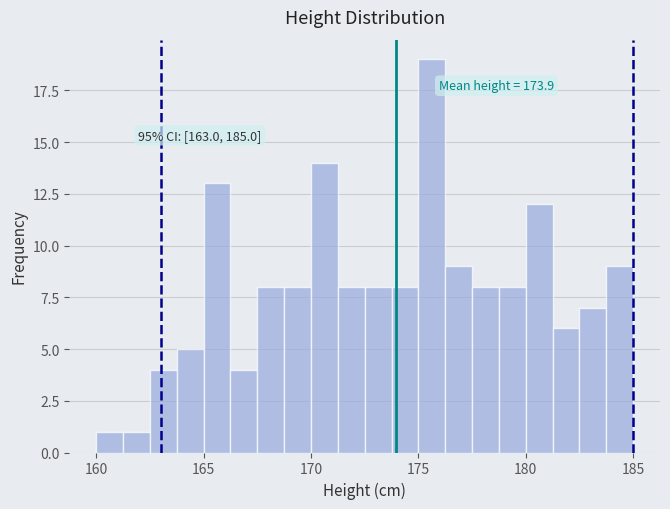

Read against the x-axis, roughly where is the centre of the tallest bar?

175.5